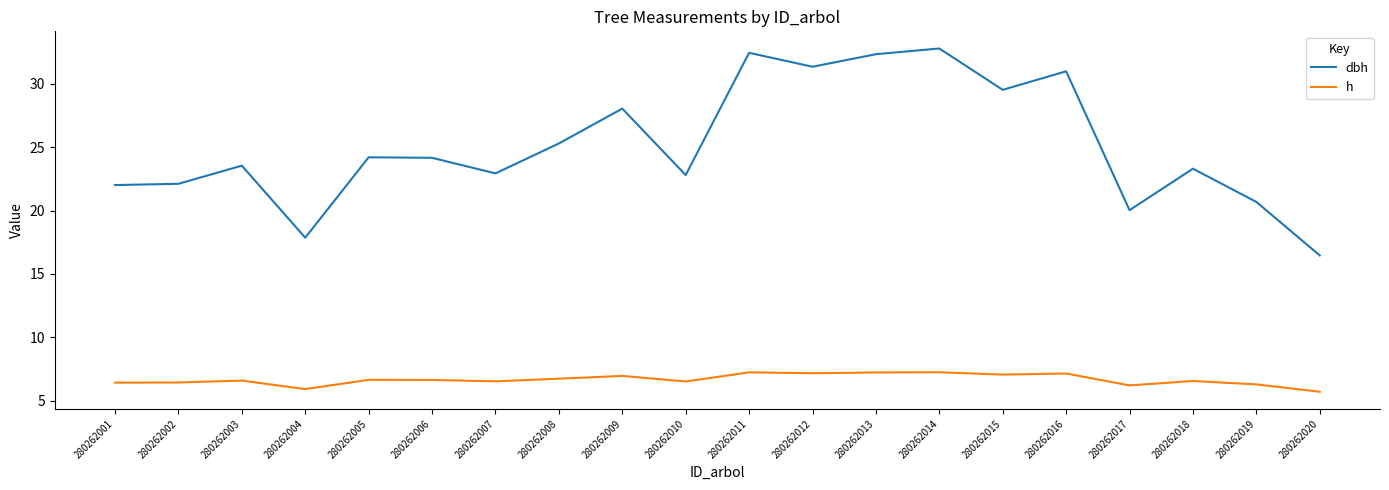

What is the difference between the dbh values at 280262008 and 280262016?

5.7